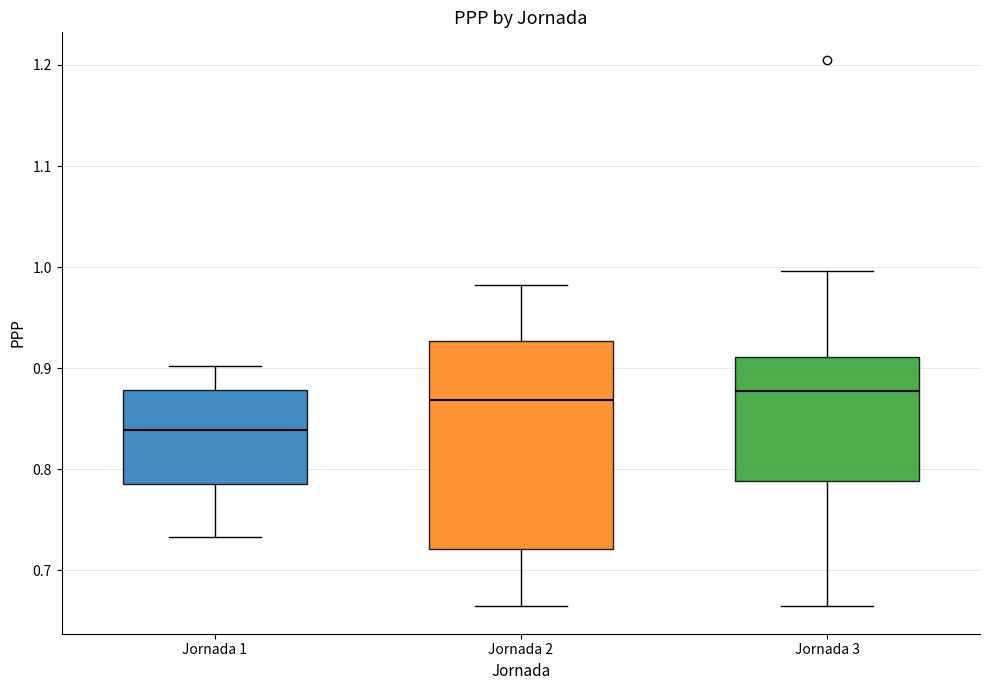

Reading left to right, read every box against the y-axis: the position of its median line, the range the box covers, and the ends of its whiskers. The values are not printed on the chart, so give them approximately, as read against the axis.

Jornada 1: median 0.84, box 0.79 to 0.88, whiskers 0.73 to 0.90
Jornada 2: median 0.87, box 0.72 to 0.93, whiskers 0.66 to 0.98
Jornada 3: median 0.88, box 0.79 to 0.91, whiskers 0.66 to 1.00